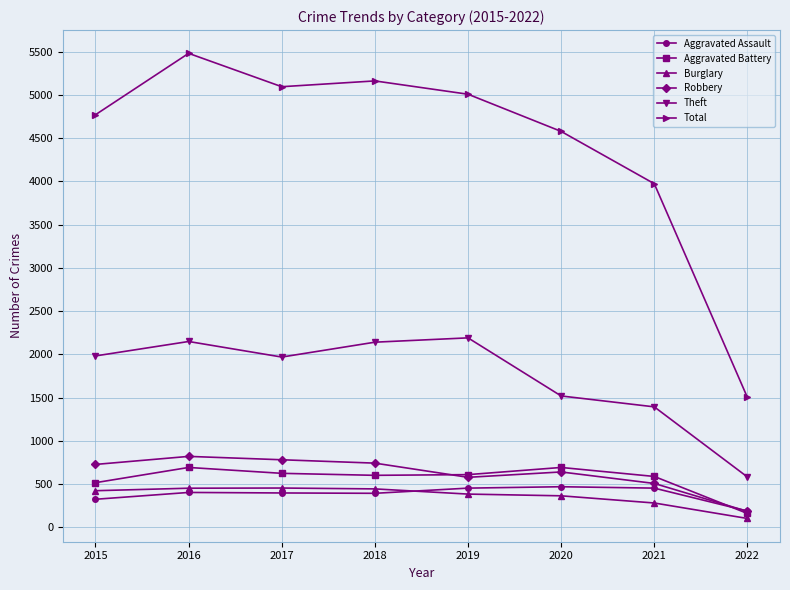

Which series has the largest total across all categories?

Total